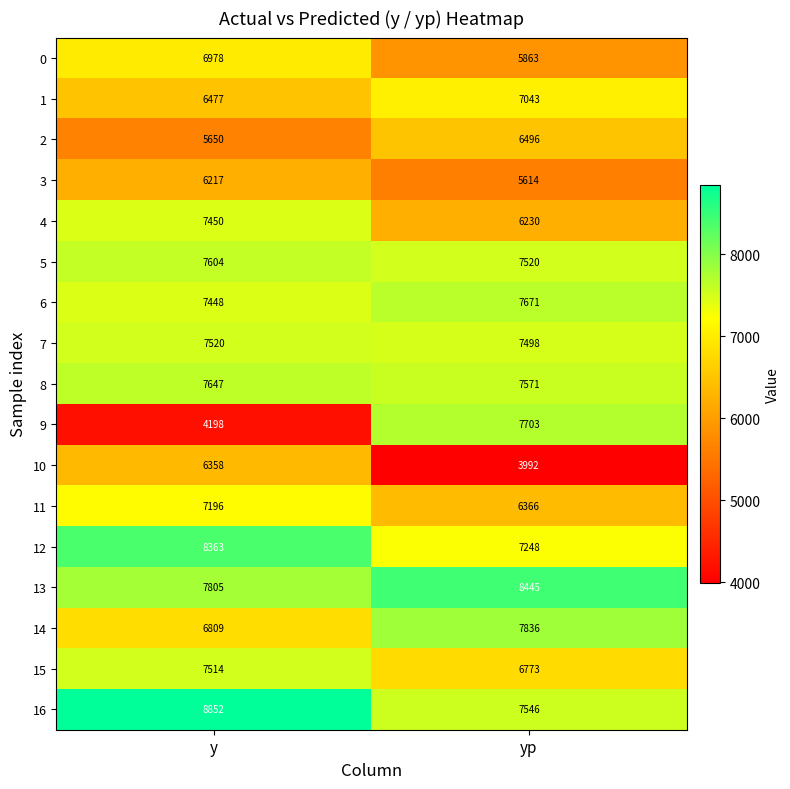

The value of 0 at y is 11533. True or false?

False